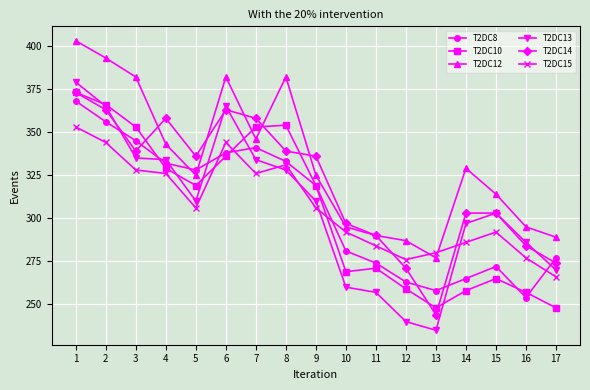

At which category does T2DC8 reach its first local peak?

7